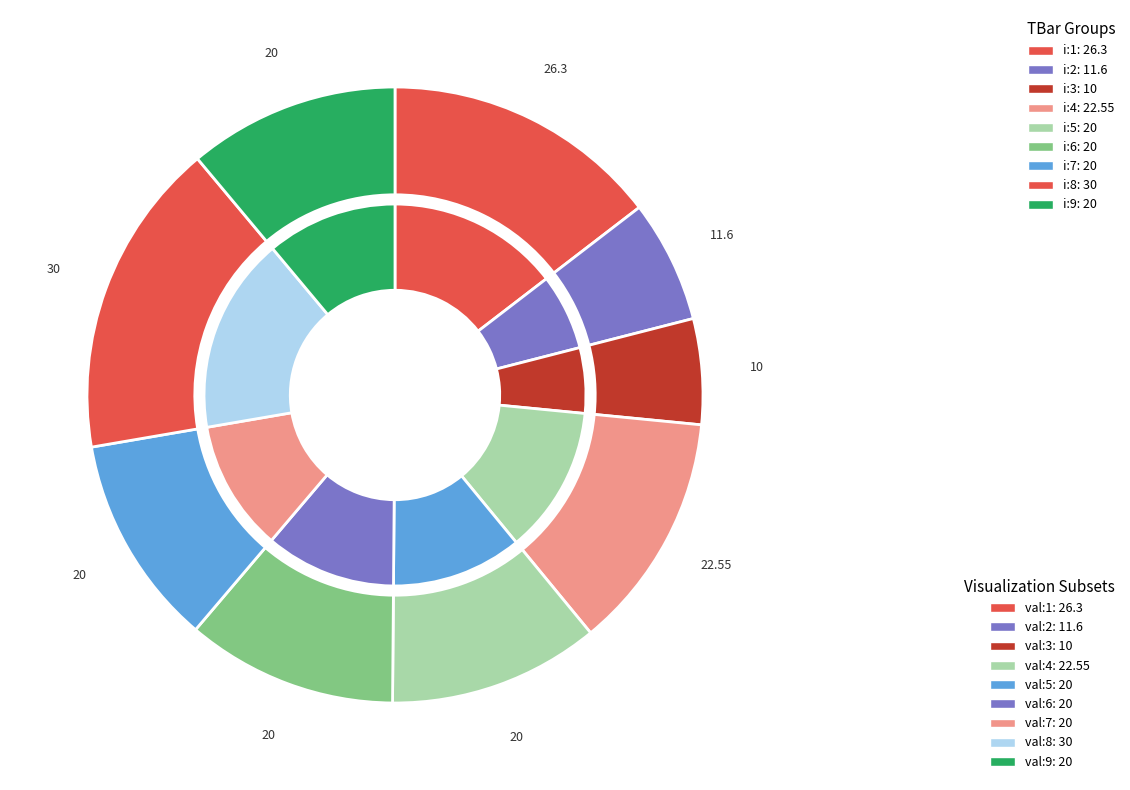

What percentage do 4 and 3 together represent?

18.0%